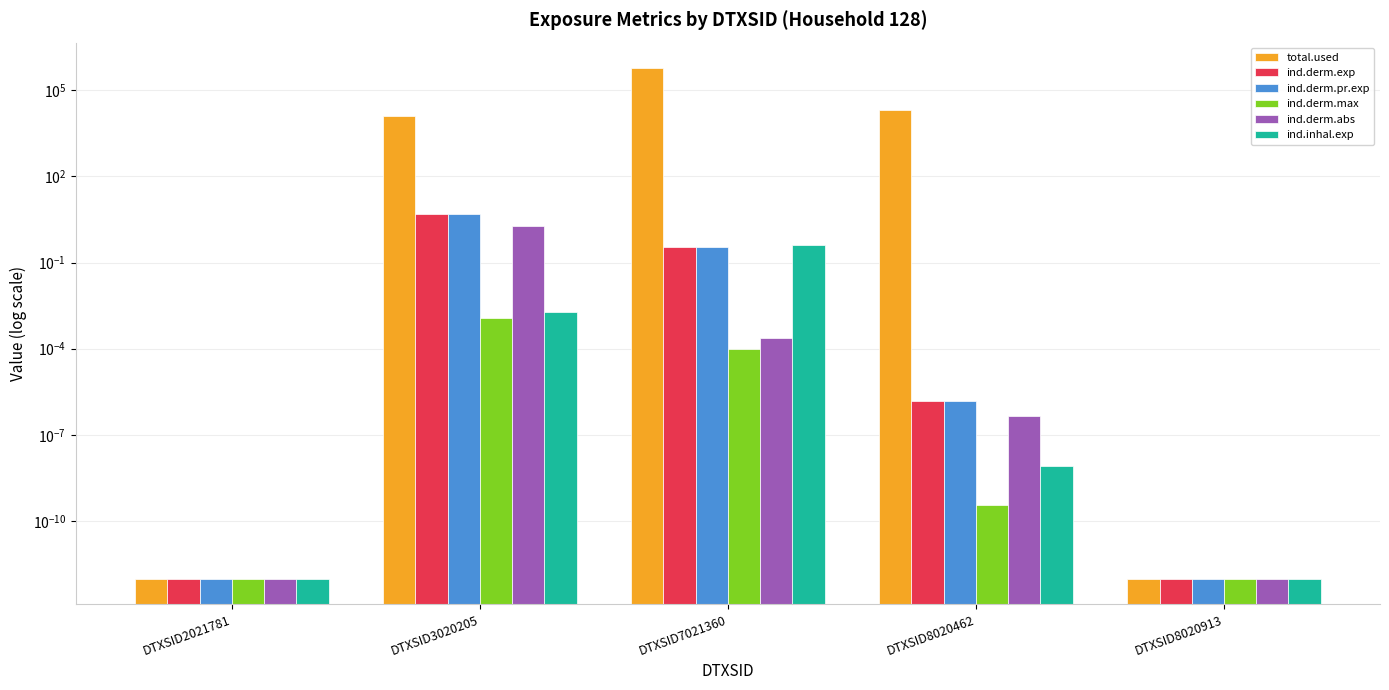

Which series has the largest range (max minus min)?

total.used